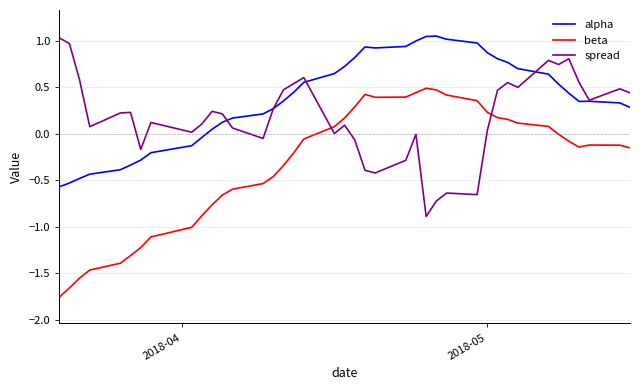

Which series has the largest total across all categories?

alpha